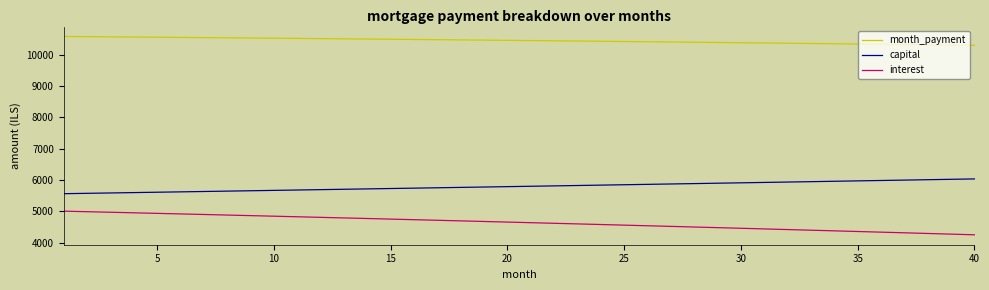

Rank the series by their maximum value, from highest to lowest.

month_payment, capital, interest